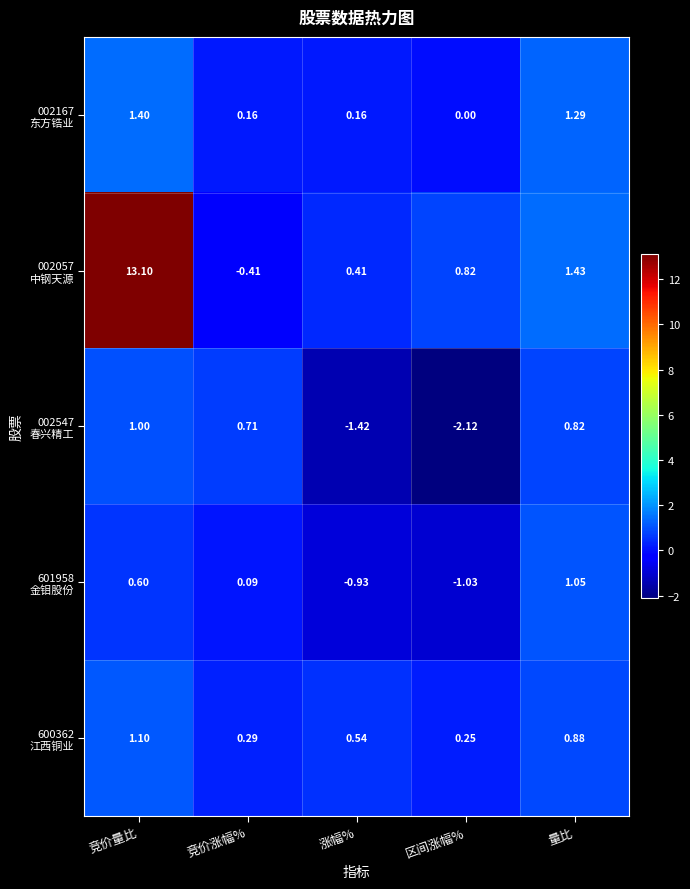

Which label corresponds to the largest value in the chart?

竞价量比